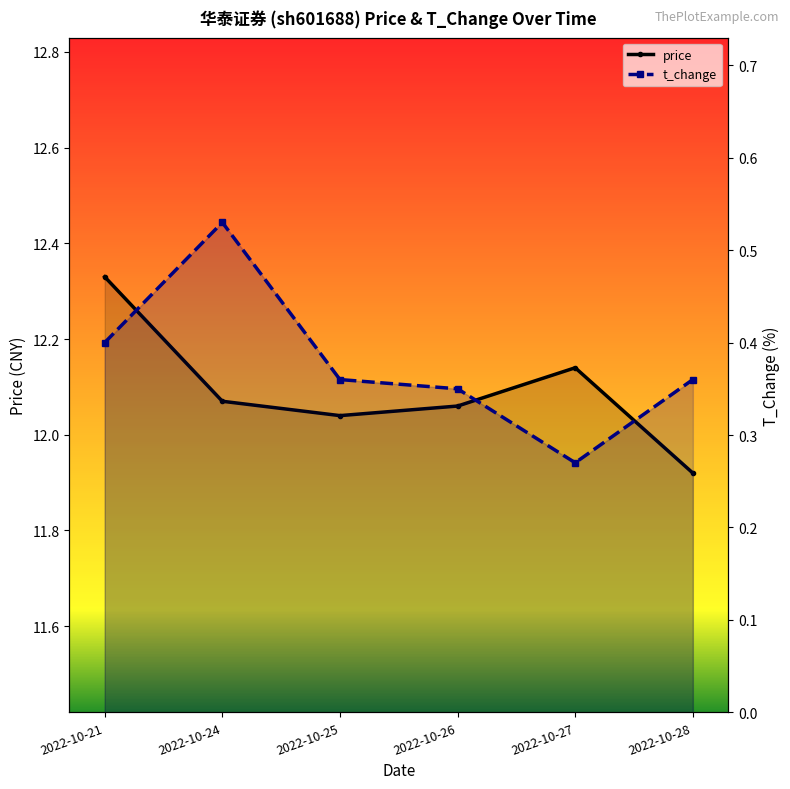

What is the difference between the highest and lowest values at 2022-10-21?

11.9